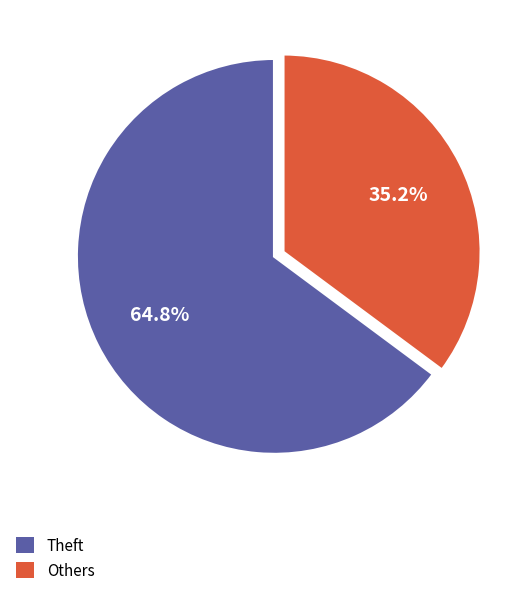

Does any single category account for the majority?

Yes